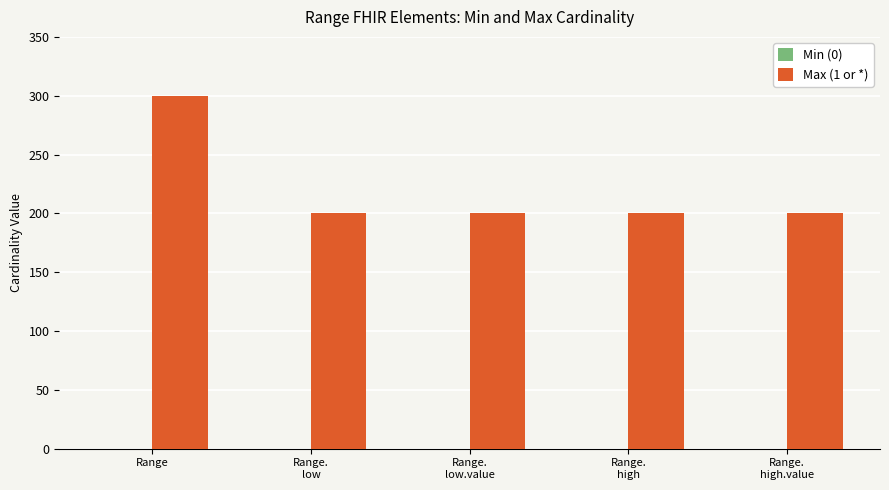

The value at Range is 171. True or false?

False